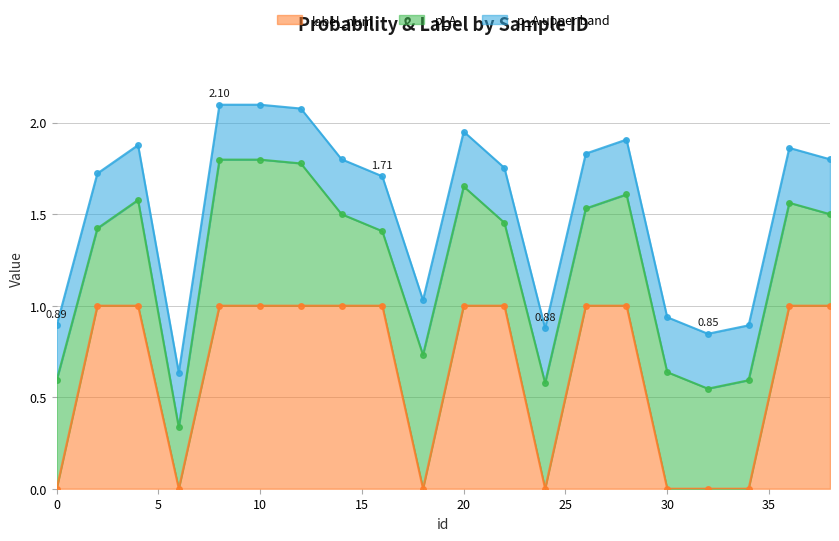

How many categories are shown in the chart?

20